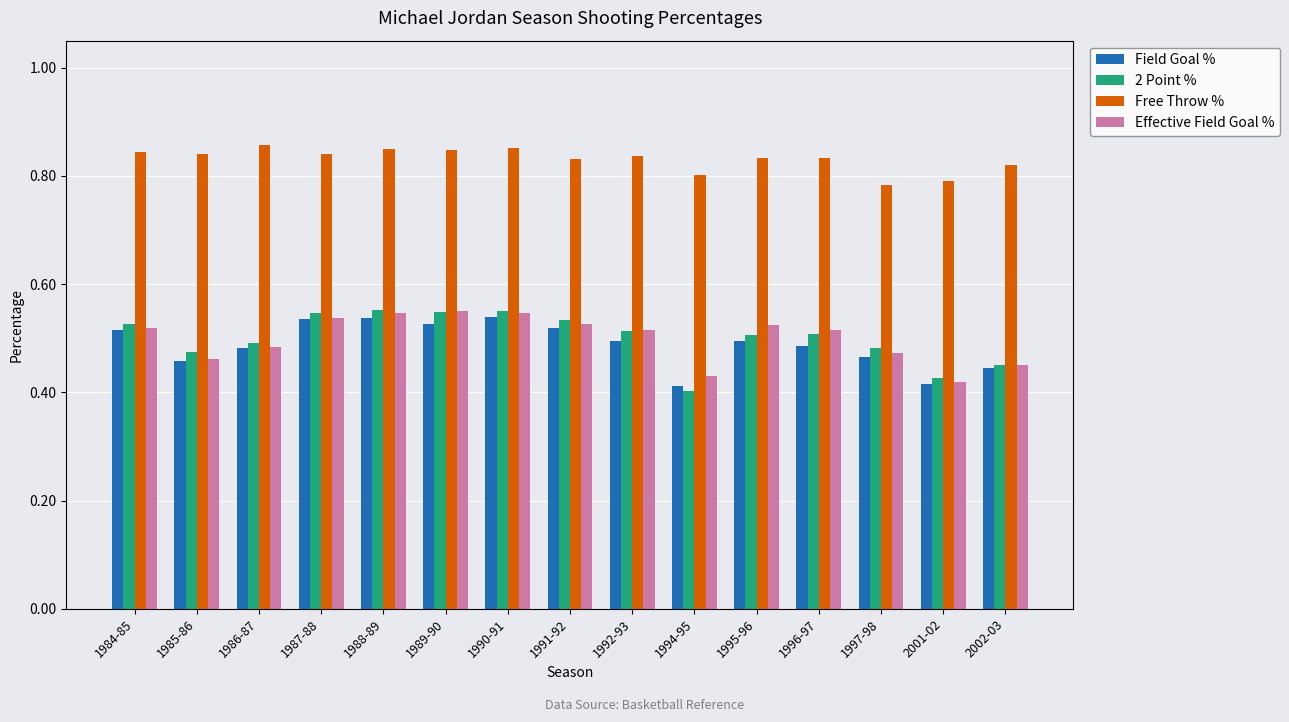

True or false: Effective Field Goal % has a value of 0.9 at 1992-93.

False